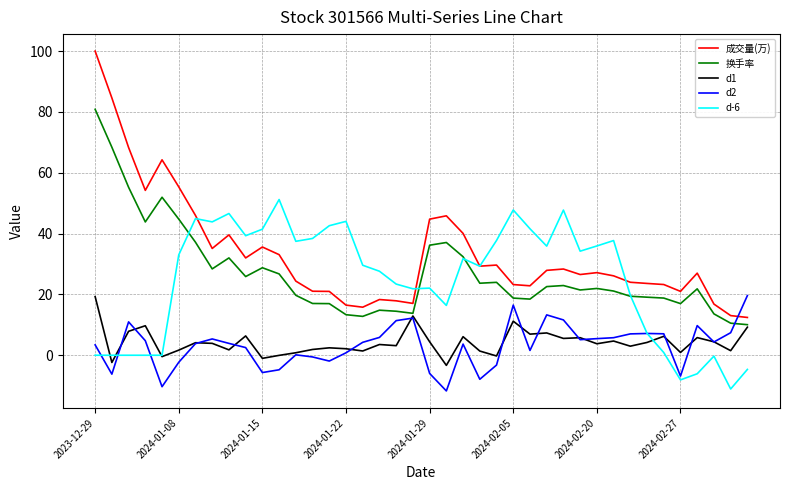

Which series has the largest range (max minus min)?

成交量(万)